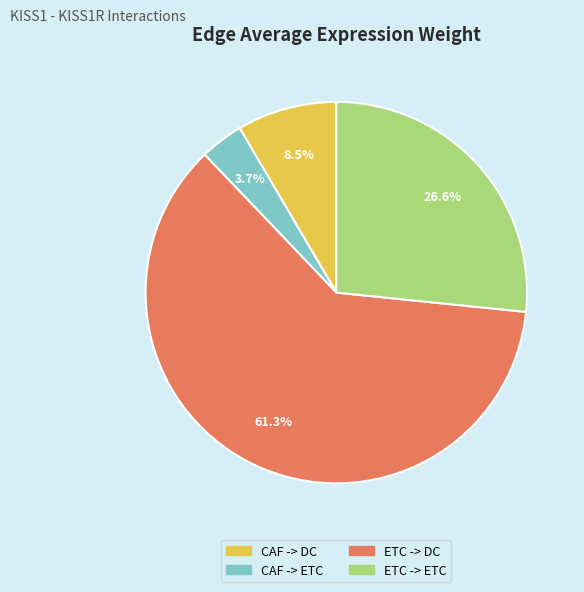

What portion of the pie excludes ETC -> ETC?

73.4%